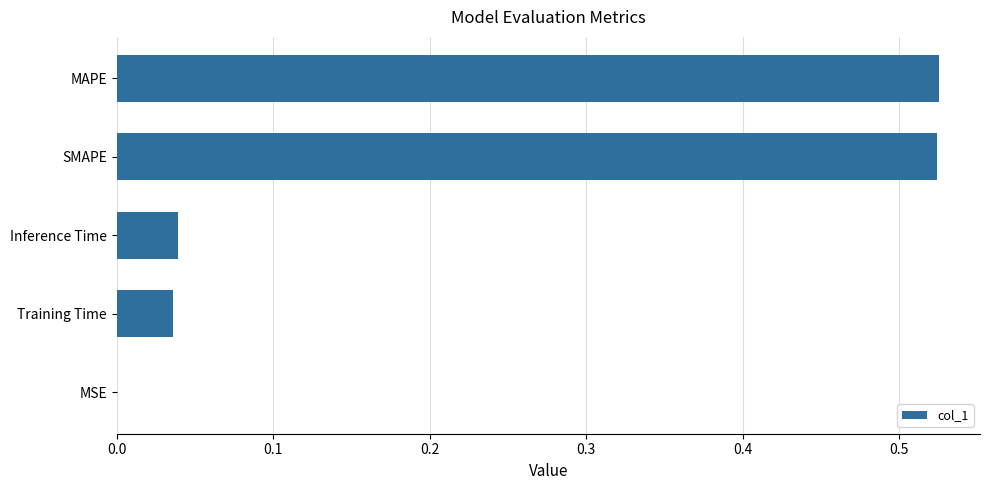

Are the bars grouped side by side (vs. stacked)?

No